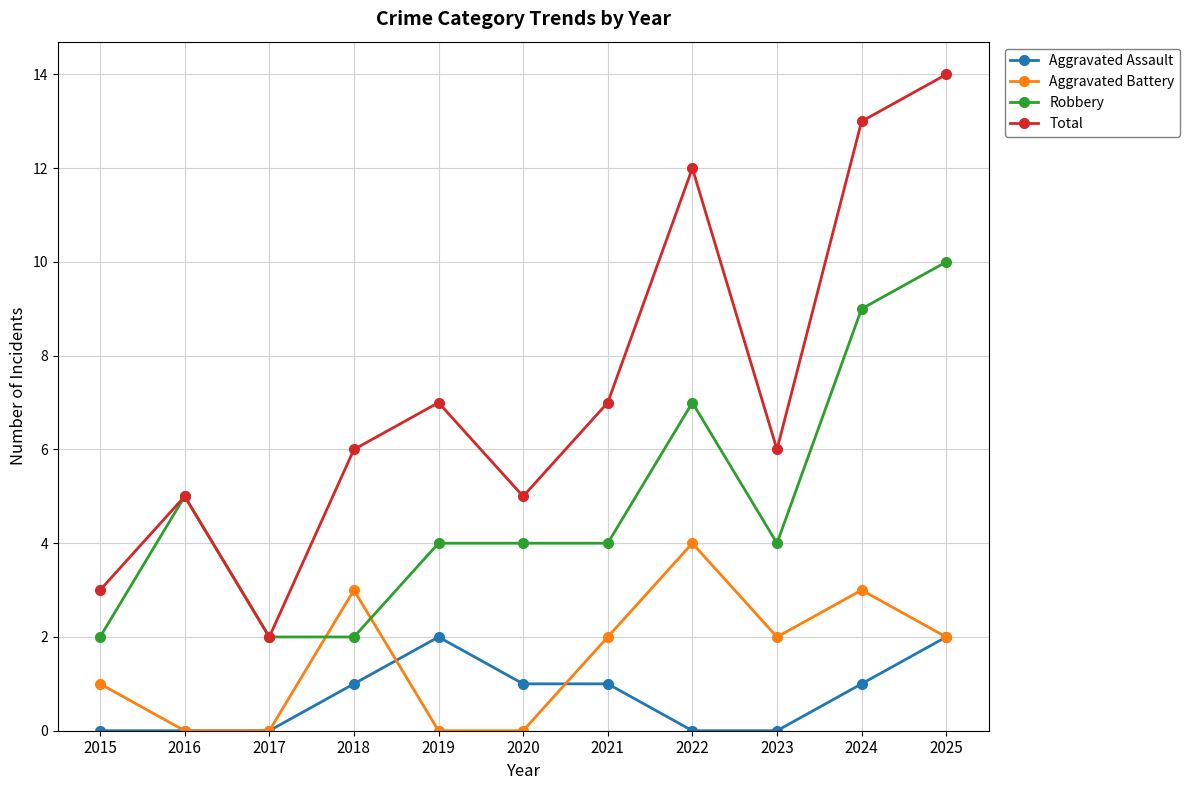

Between 2015 and 2023, which series saw the biggest shift?

Total